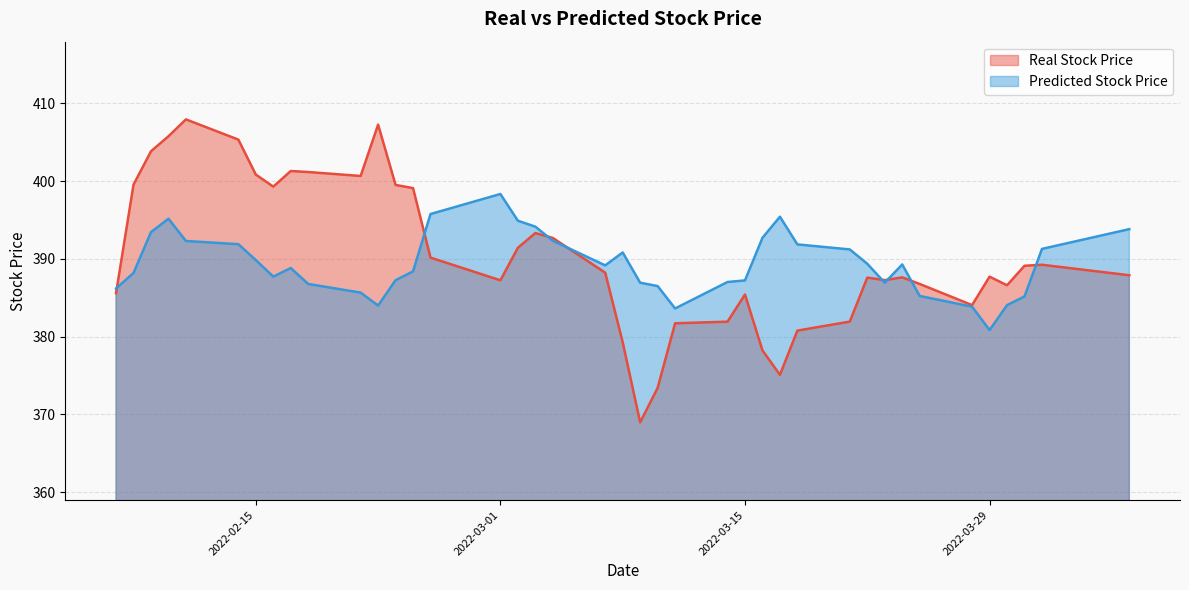

The Predicted Stock Price series shows 385.2 at 2022-03-31. True or false?

True